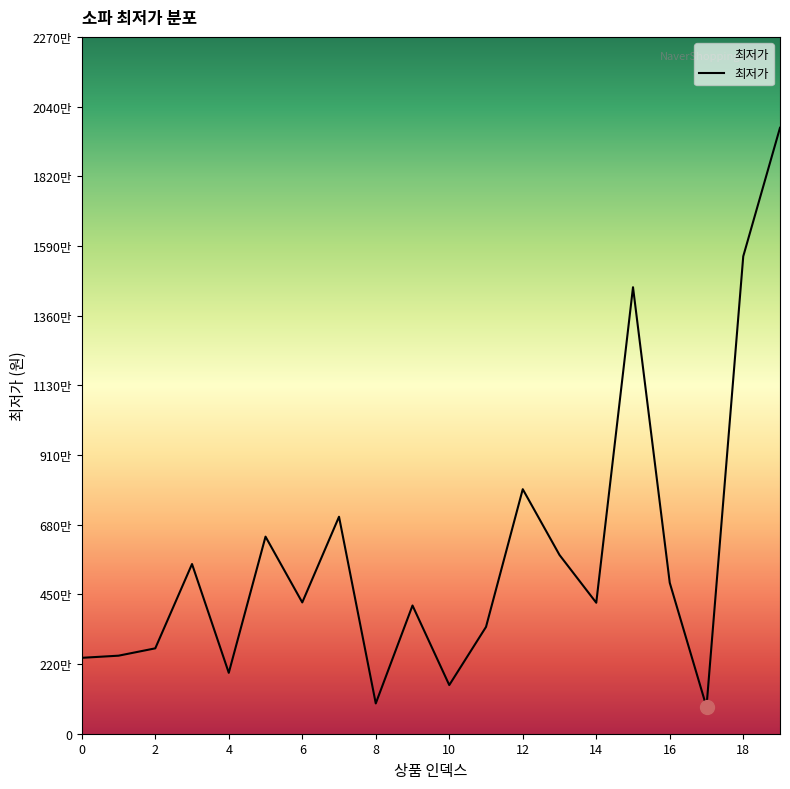

Does the chart display data point markers on the line(s)?

No